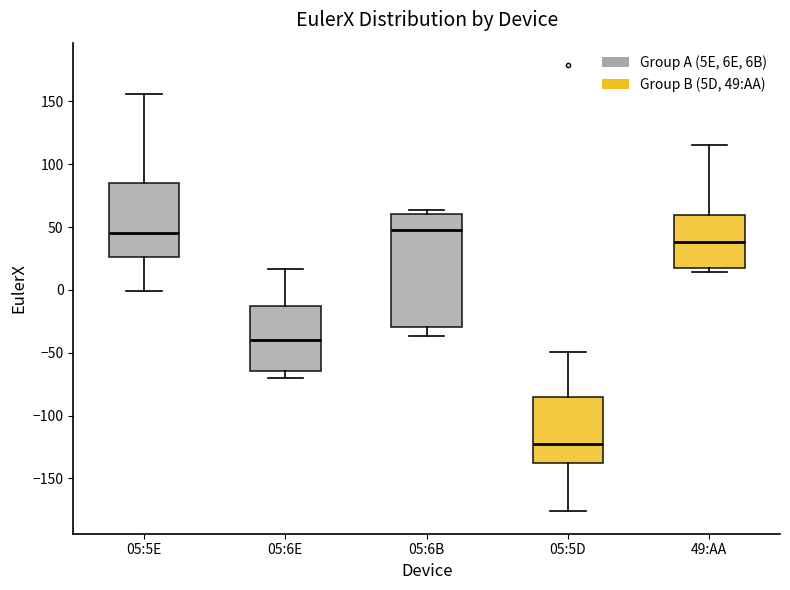

Where does the lower whisker of the box for 05:5E end on the y-axis? The values are not printed on the chart, so give them approximately, as read against the axis.

0